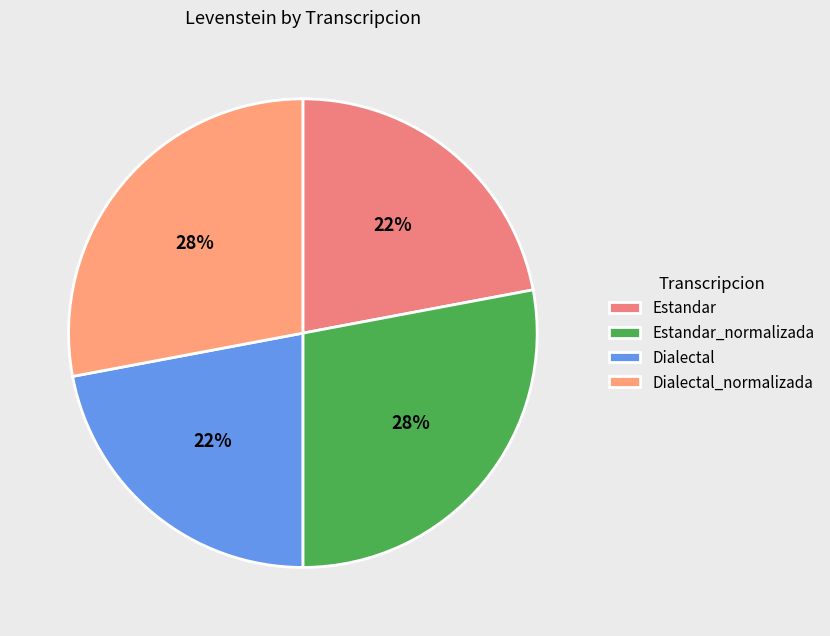

What percentage is NOT represented by Estandar?

78.0%